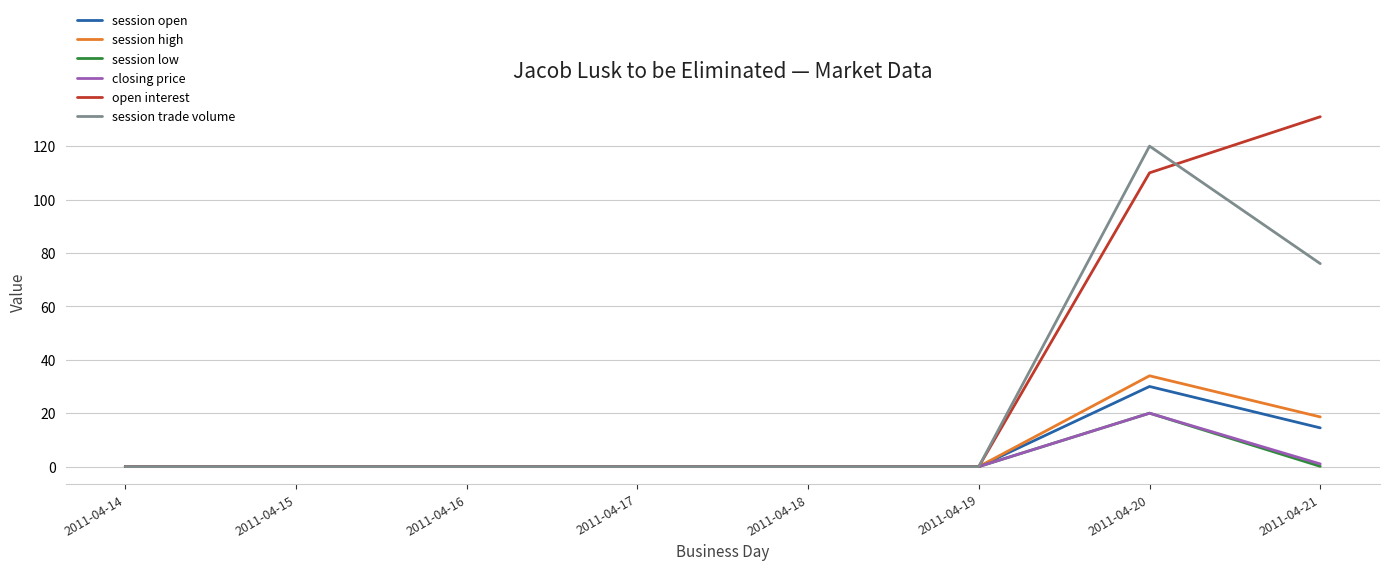

True or false: session high has a value of 58.2 at 2011-04-20.

False